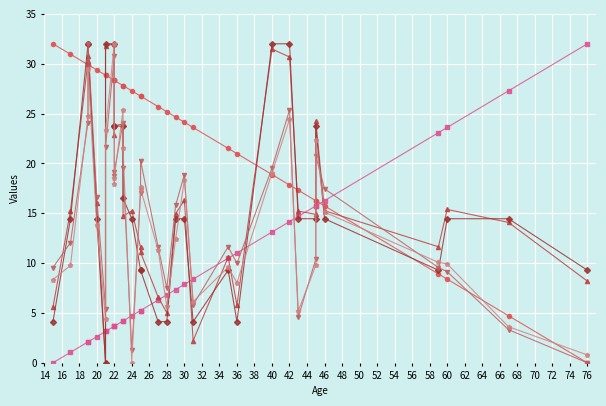

The value of BodyweightKg at 38 is 5.5. True or false?

False